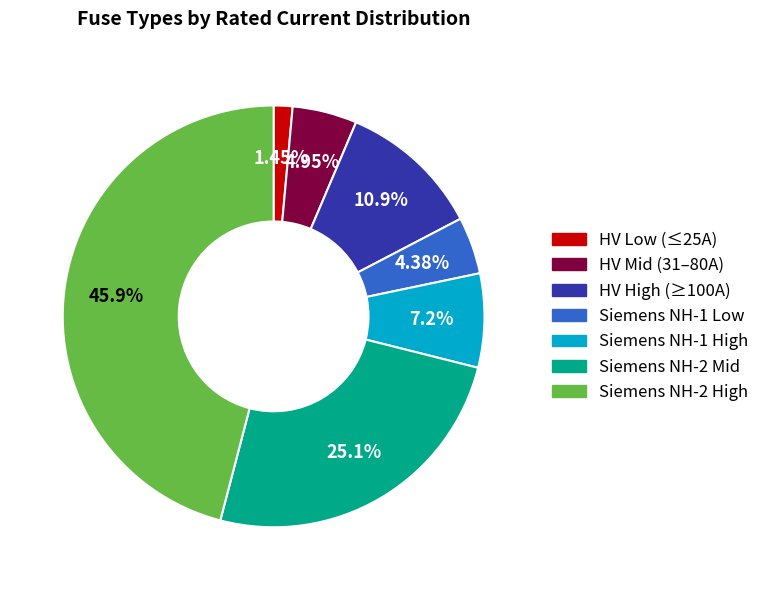

Rank the categories by value from lowest to highest.

HV Low (≤25A), Siemens NH-1 Low, HV Mid (31–80A), Siemens NH-1 High, HV High (≥100A), Siemens NH-2 Mid, Siemens NH-2 High